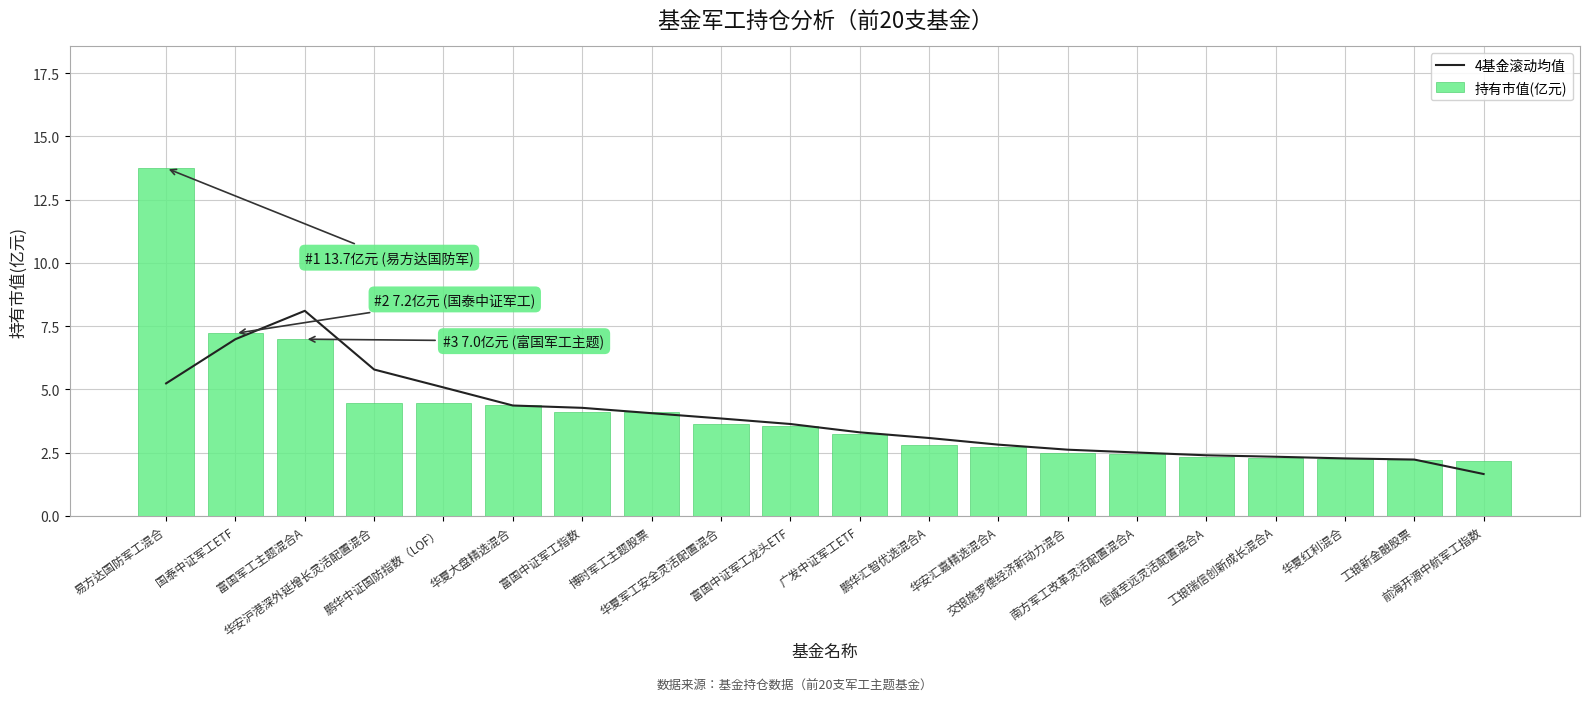

Rank the series by their average value, from highest to lowest.

持有市值(亿元), 4基金滚动均值